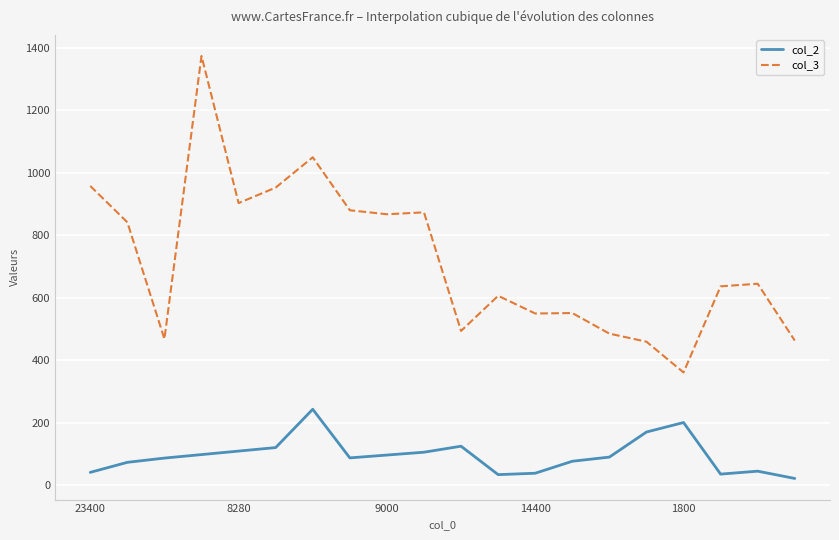

True or false: col_3 and col_2 intersect in this chart.

False